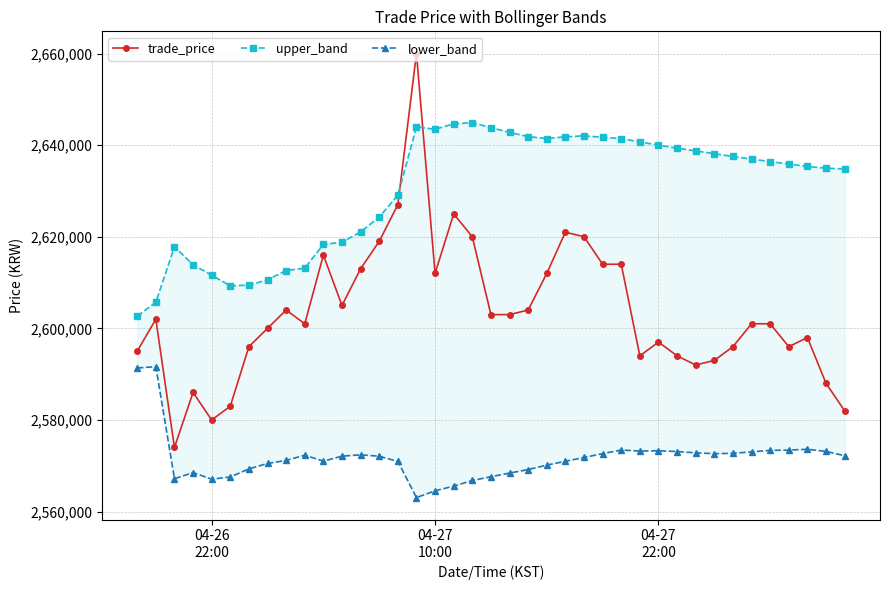

What is the lowest value of the trade_price series?

2574000